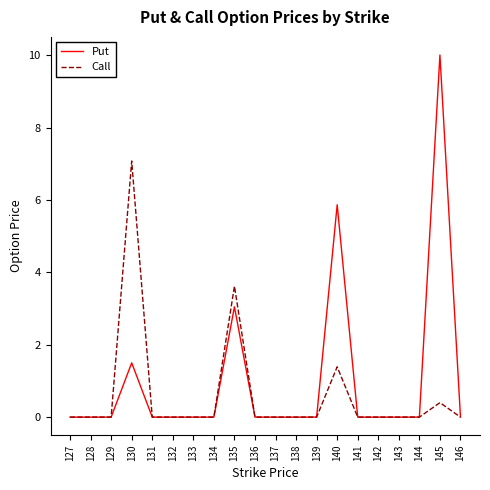

What is the difference between the Put values at 132 and 130?

1.5